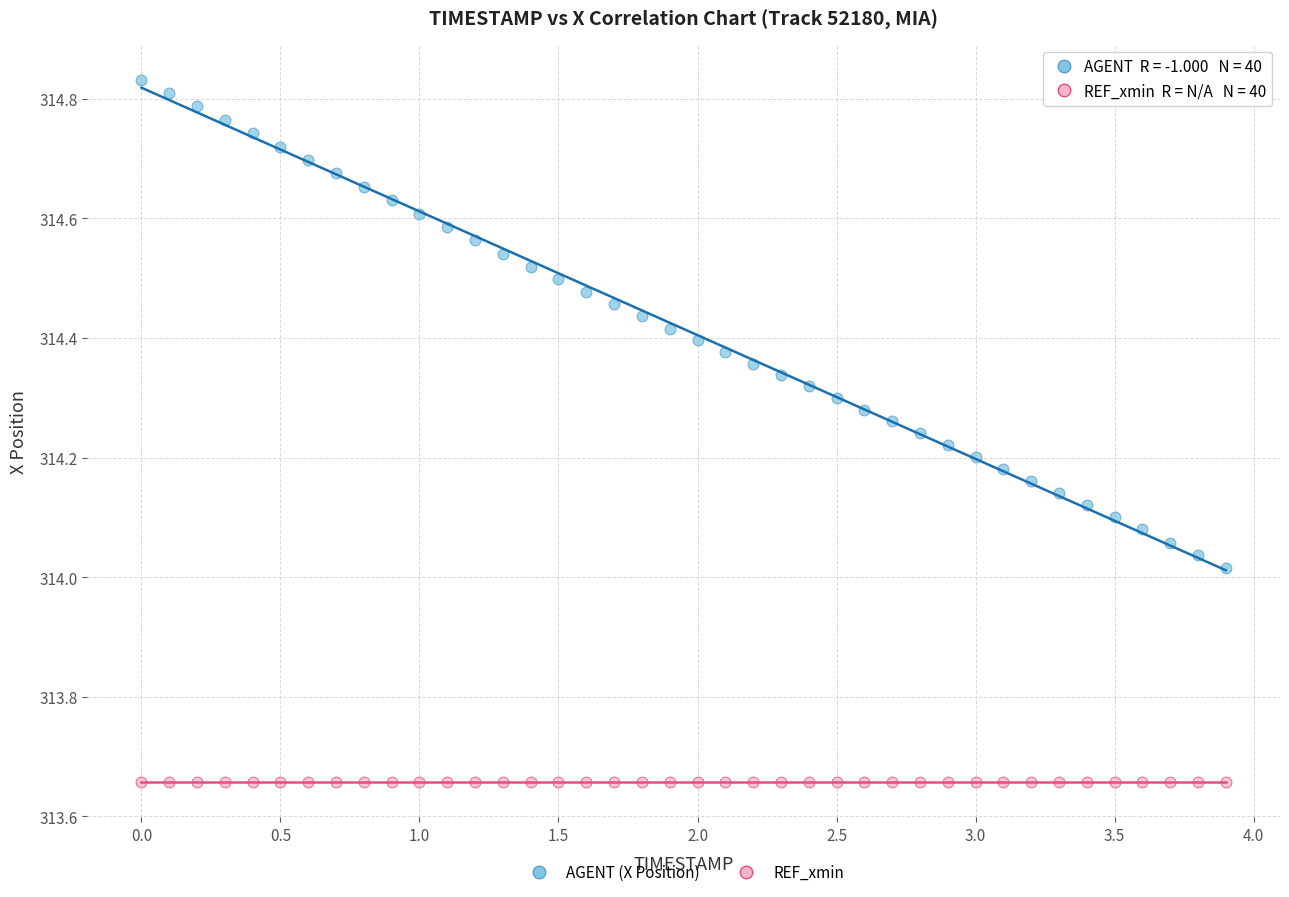

Which series reaches the maximum Y coordinate?

AGENT (X Position)